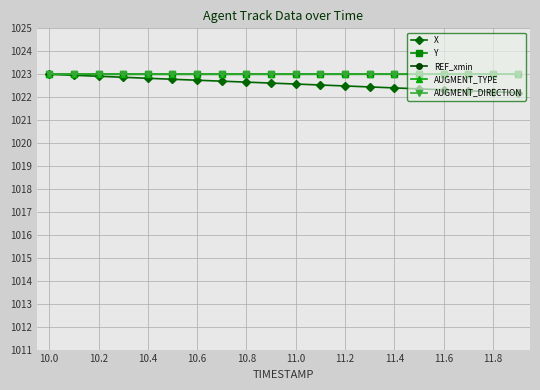

Where is Y nearest to the value 1022?

10.0